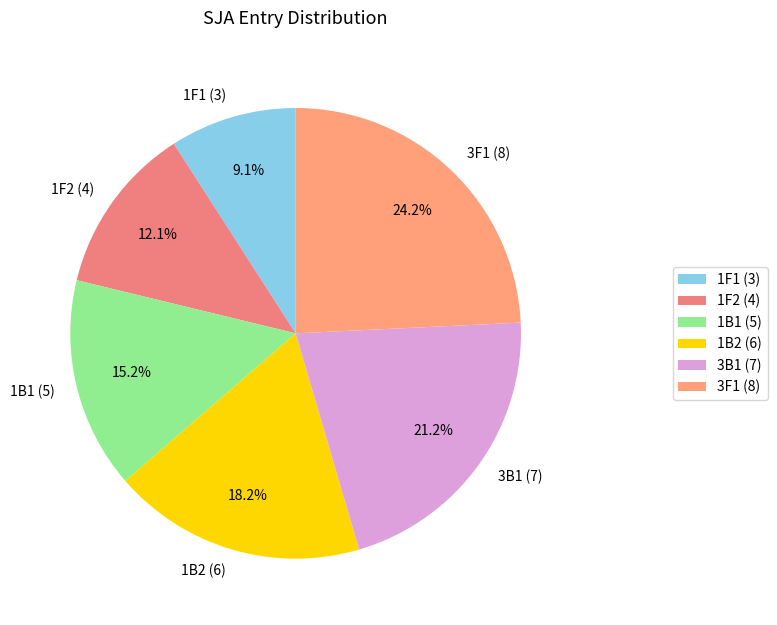

To the nearest percent, what percentage of the pie is 1F1?

9%